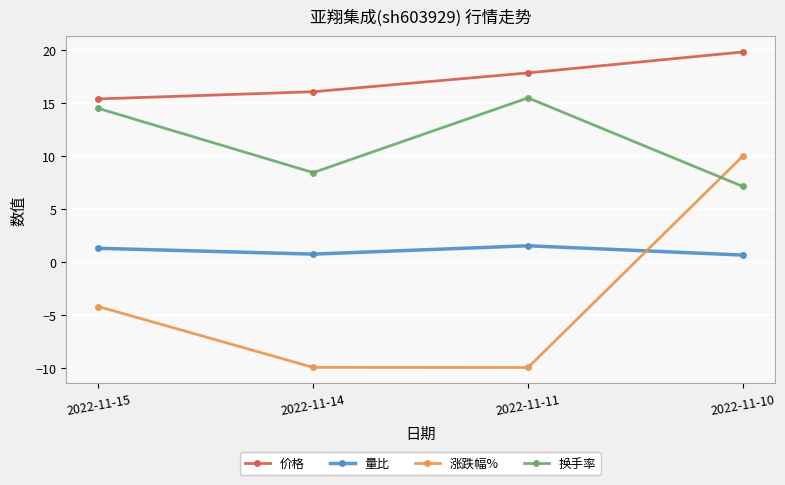

True or false: 价格 and 量比 intersect in this chart.

False